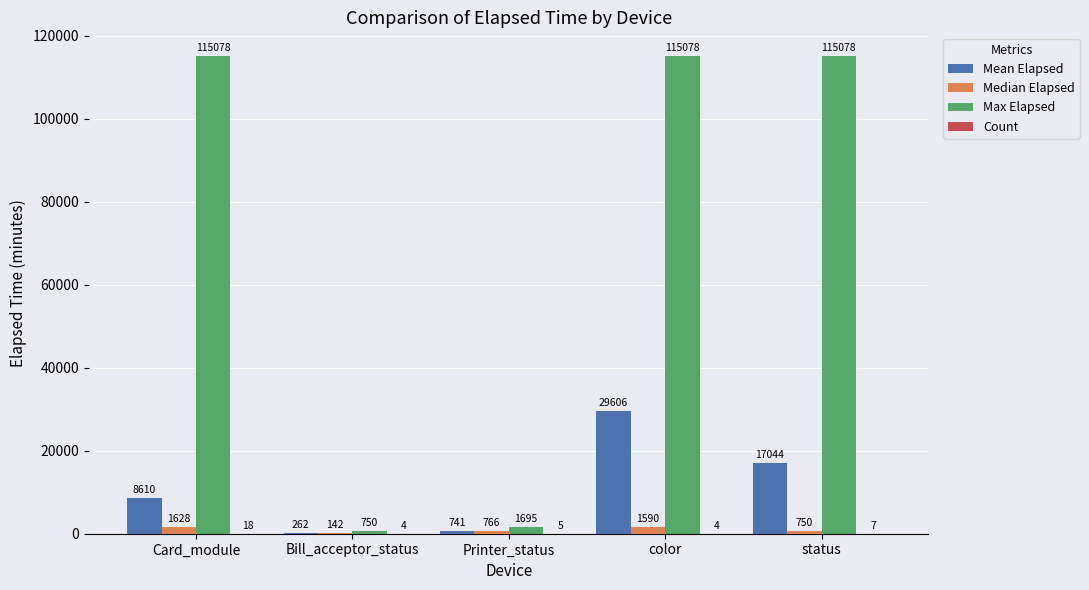

How many categories are shown in the chart?

5